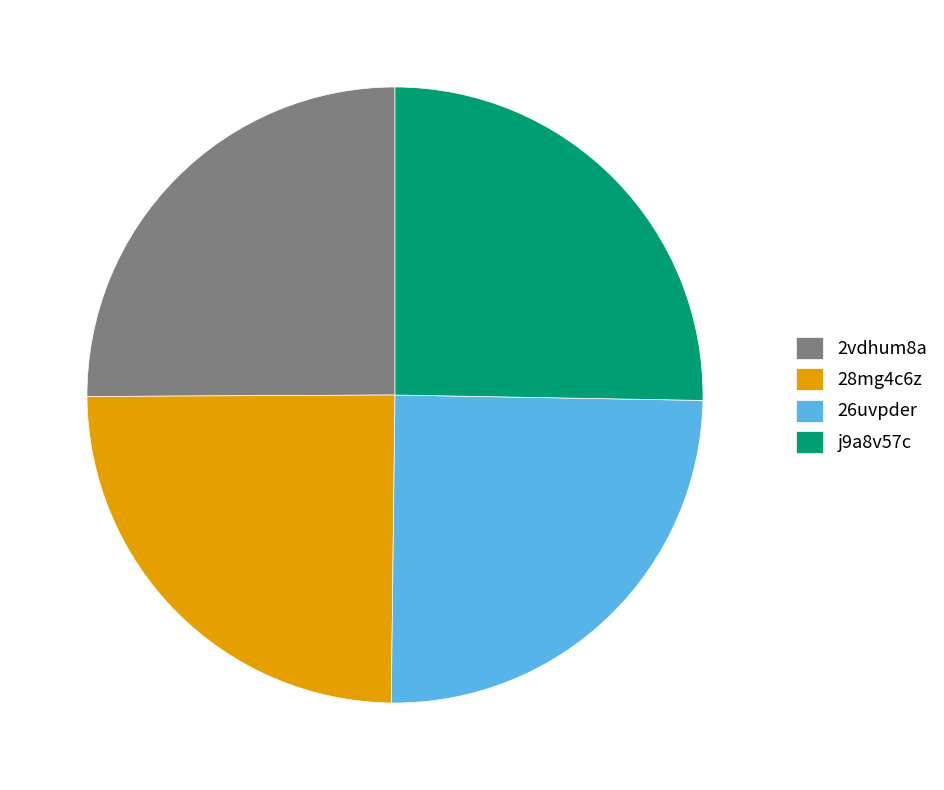

Does 2vdhum8a account for over 50% of the chart?

No